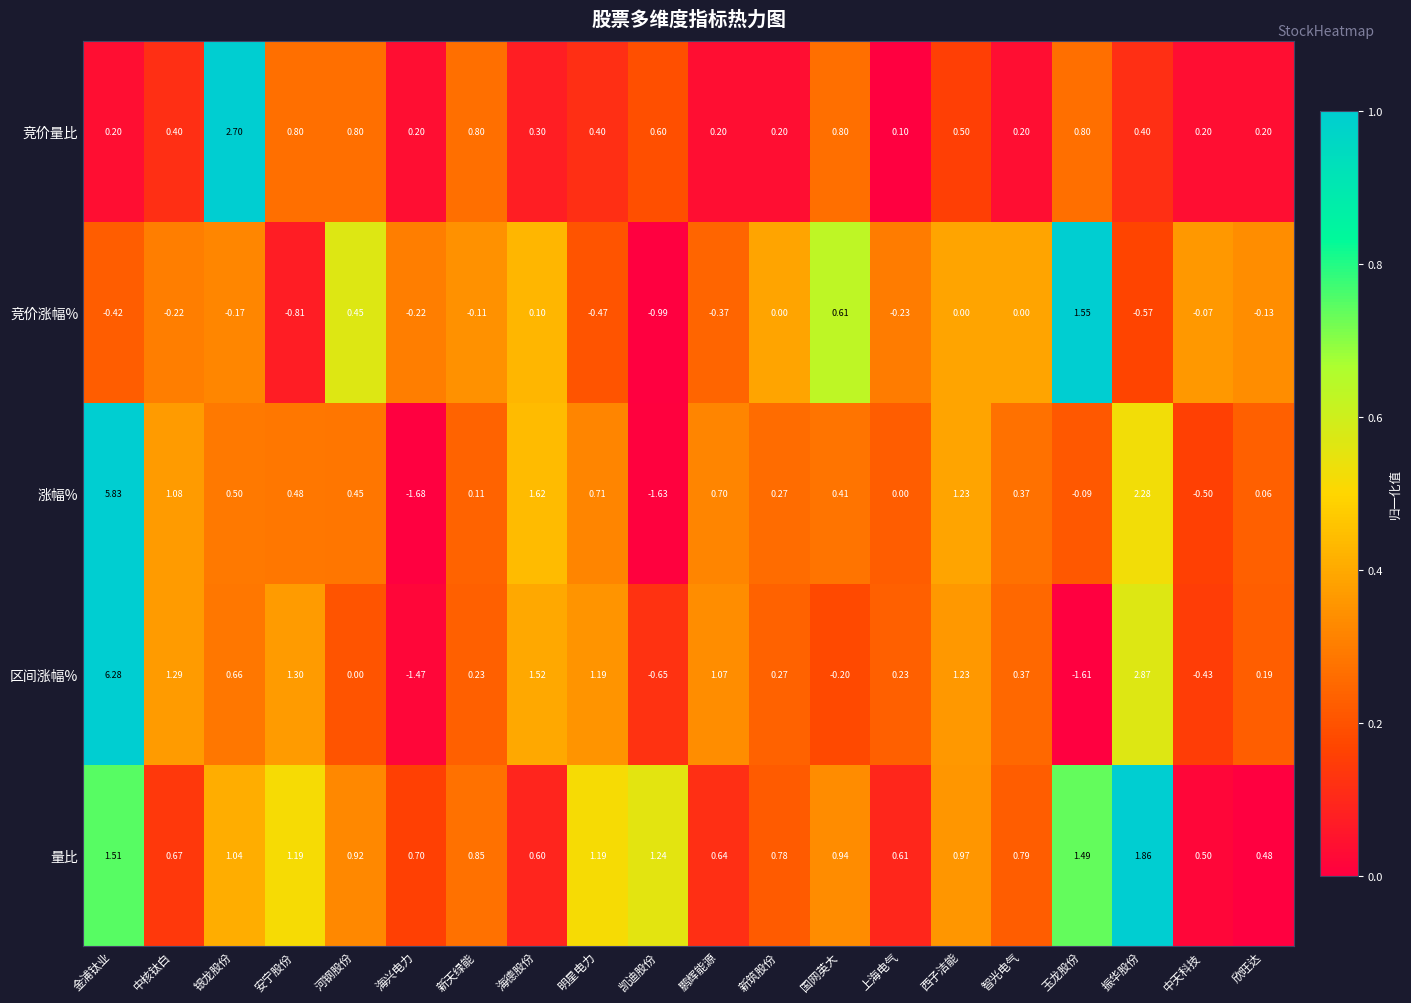

At which category is the sum across all series the highest?

金浦钛业